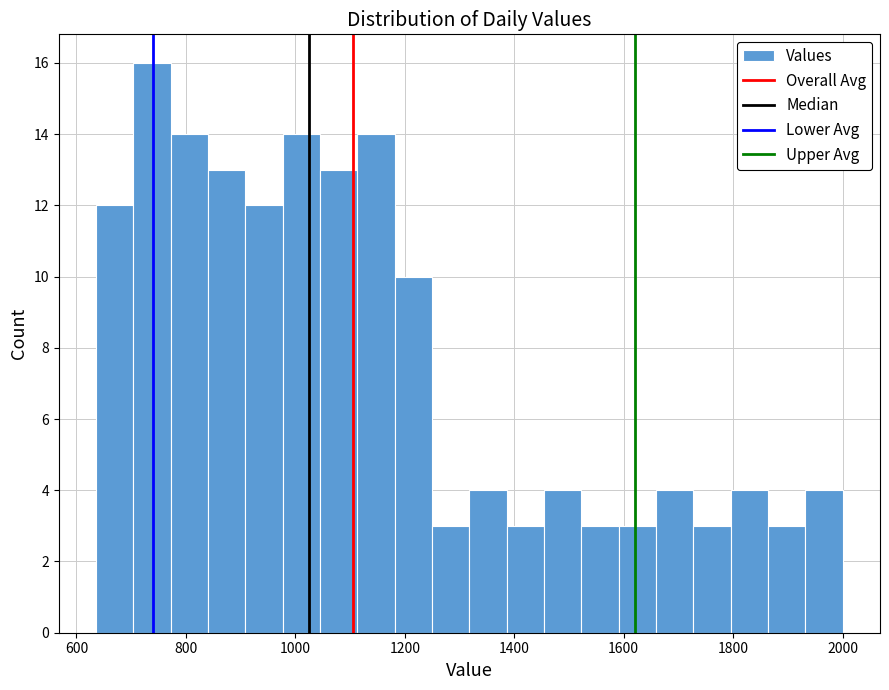

Around what value on the x-axis is the tallest bar? Give the approximate position of its centre, as read against the axis.

740